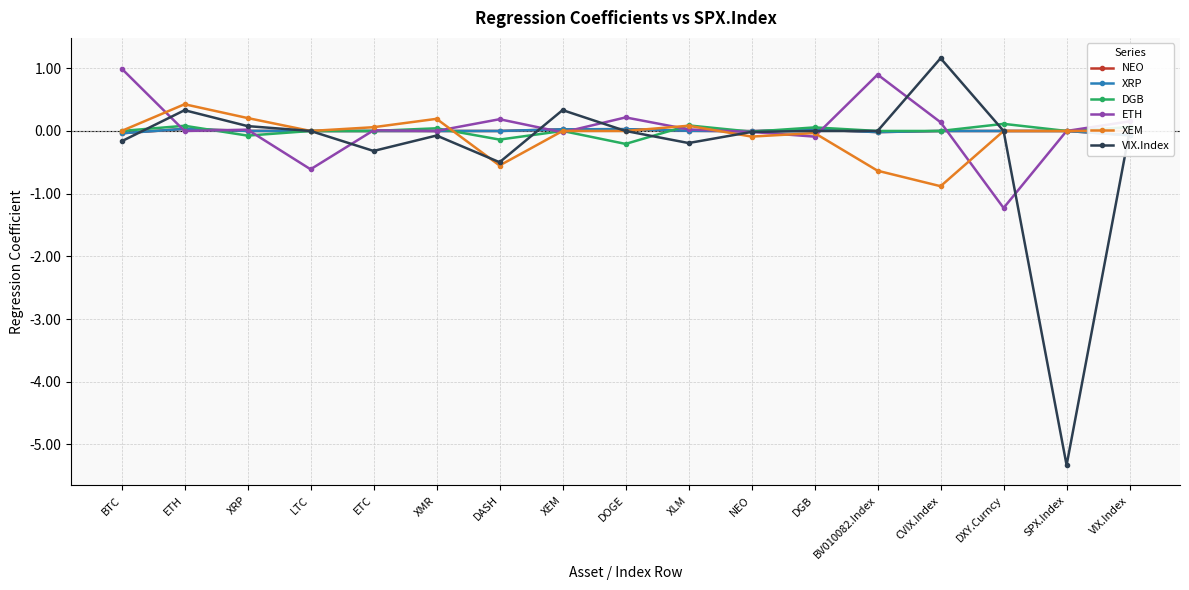

Which series has the largest total across all categories?

ETH